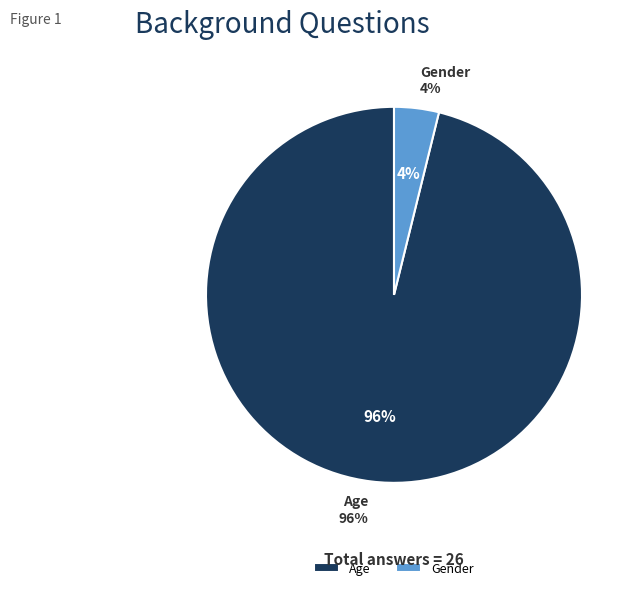

What is the largest slice in the pie chart?

Age